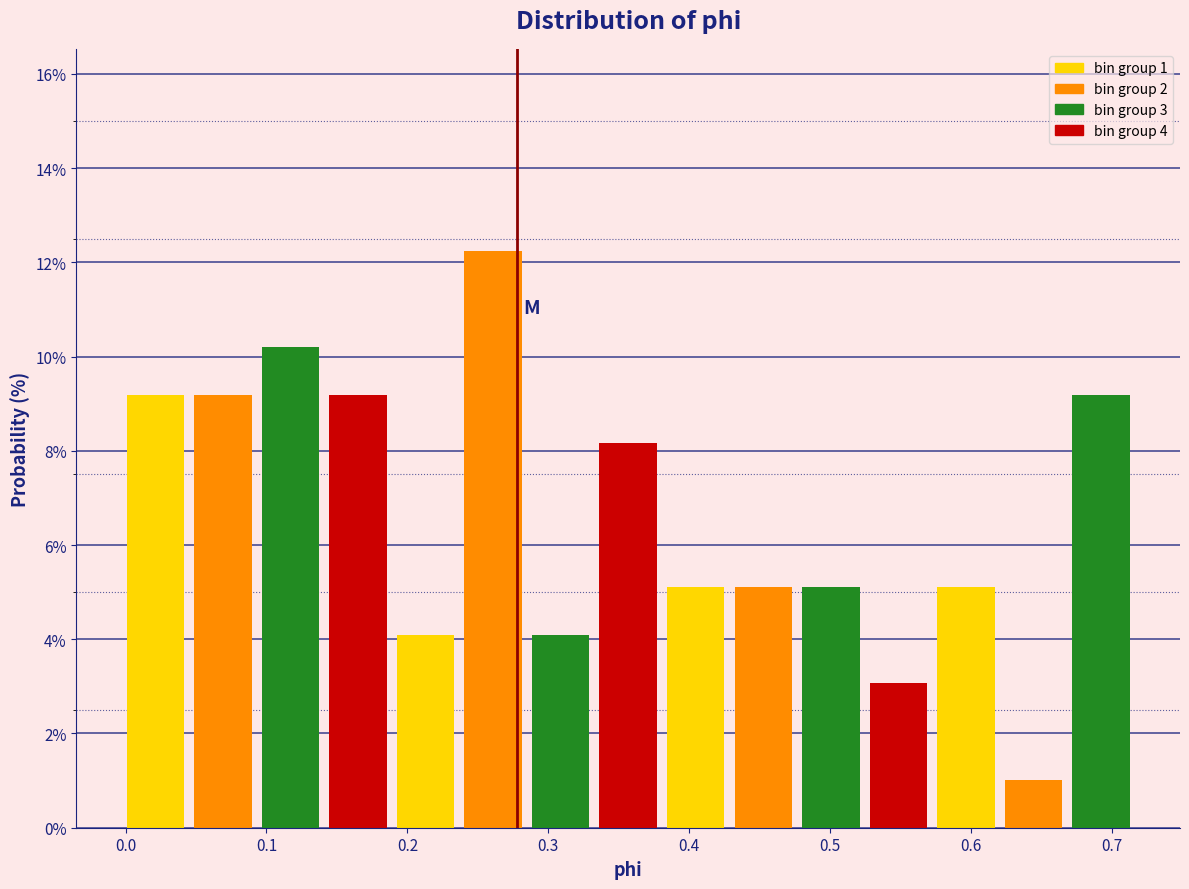

Over which range of the x-axis is the bar tallest?

0.24 to 0.29